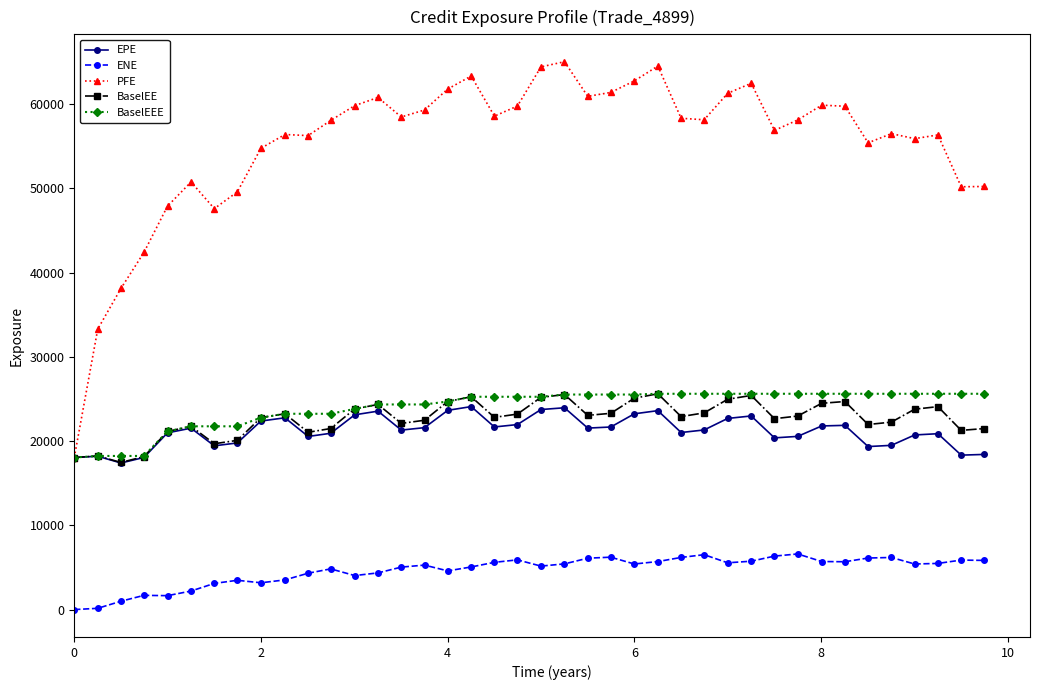

Which series has the largest total across all categories?

PFE